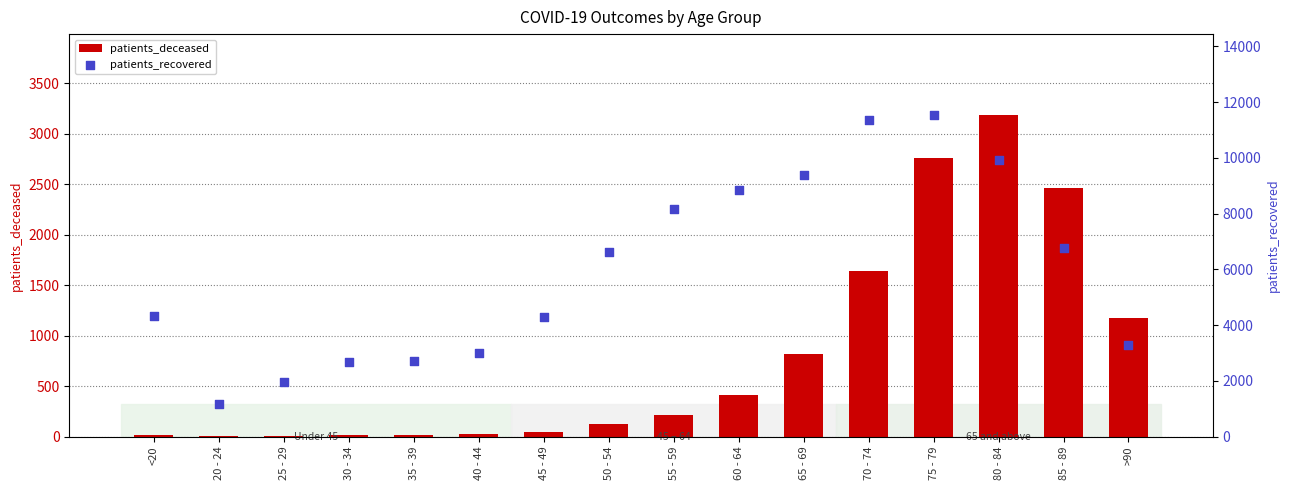

Which series reaches the maximum Y coordinate?

patients_recovered